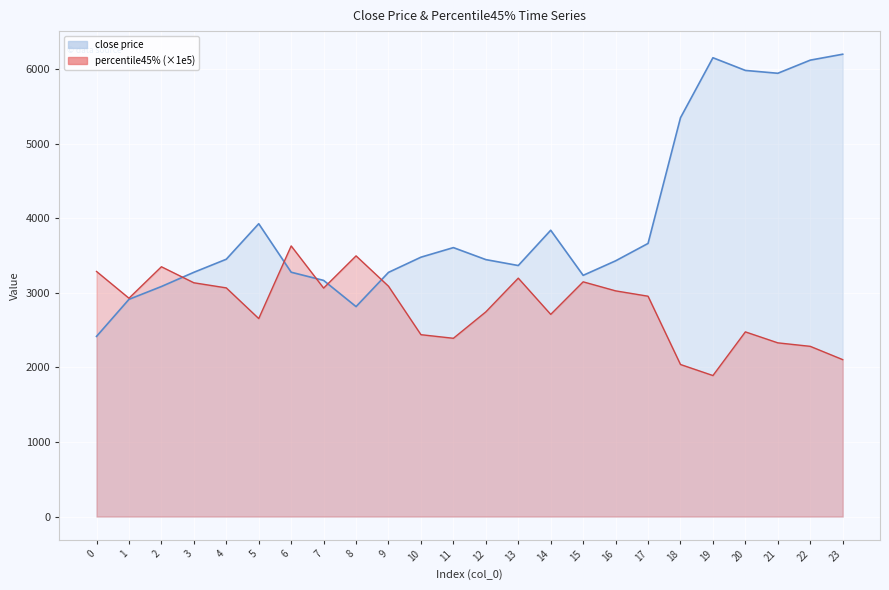

What are all the series names shown in the legend?

close price, percentile45%